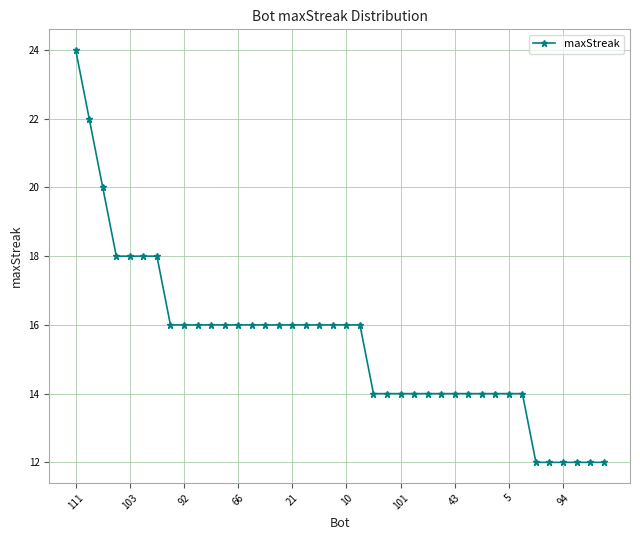

What is the greatest value displayed?

24